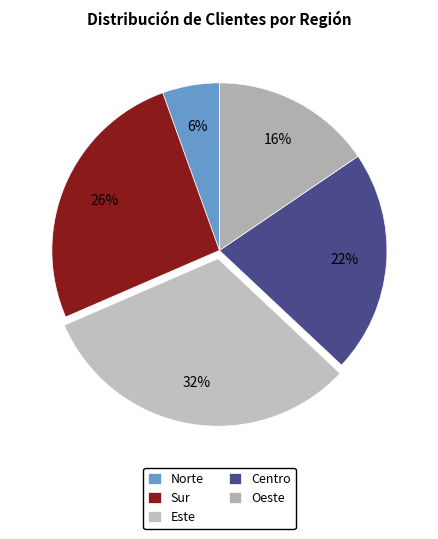

The Este slice represents 21% of the pie. True or false?

False